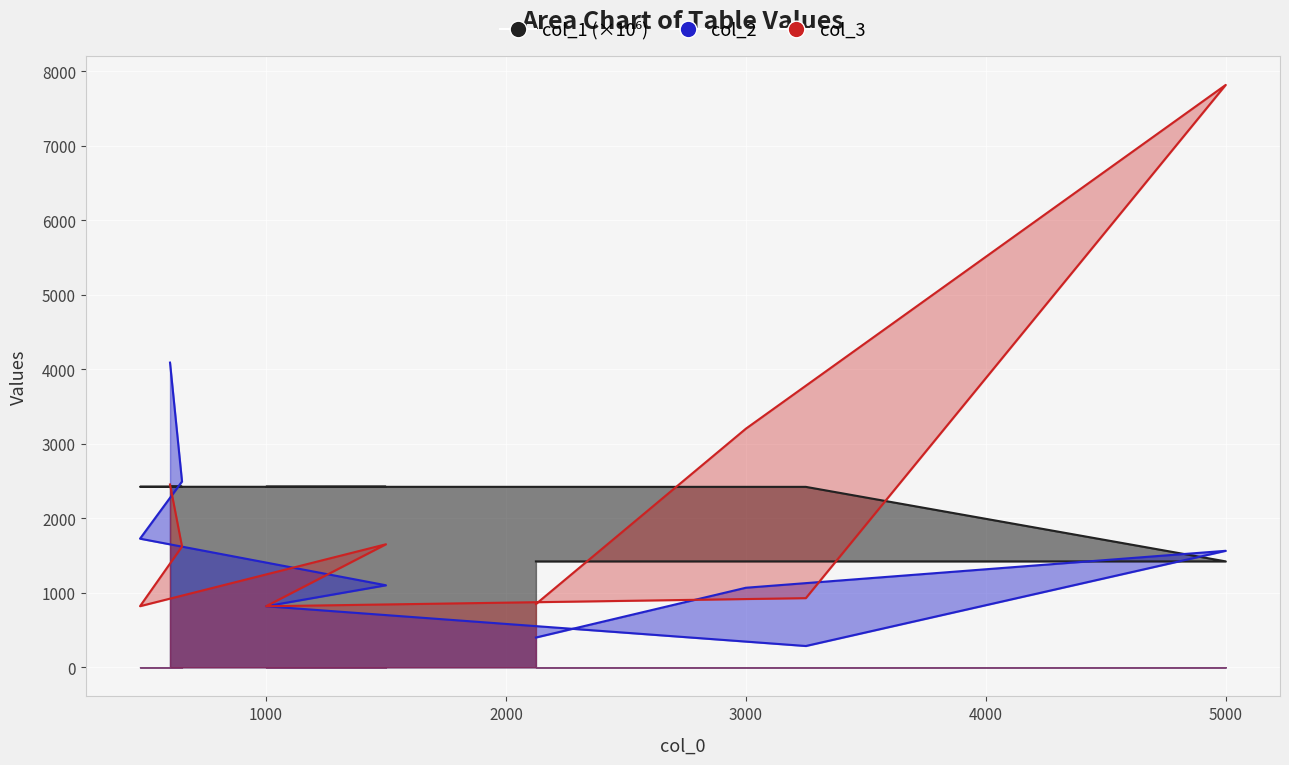

True or false: col_1 has more than 2 interior local peaks.

False